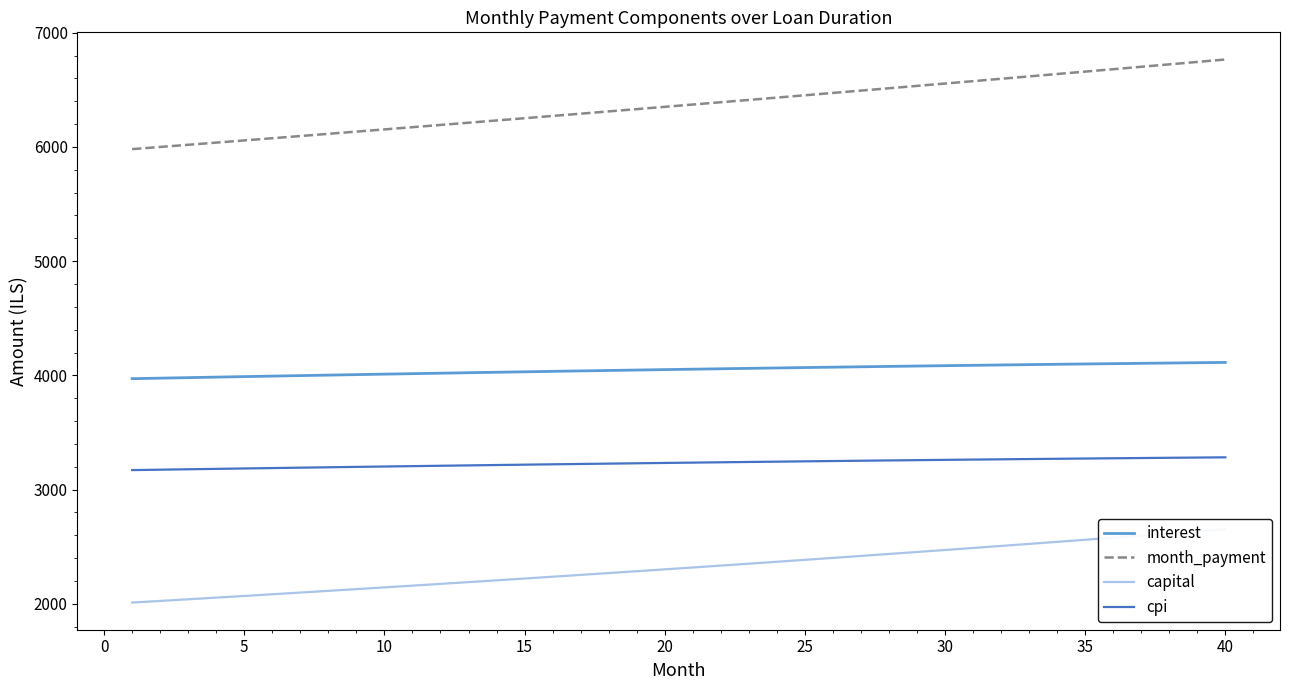

Rank the series by their average value, from highest to lowest.

month_payment, interest, cpi, capital